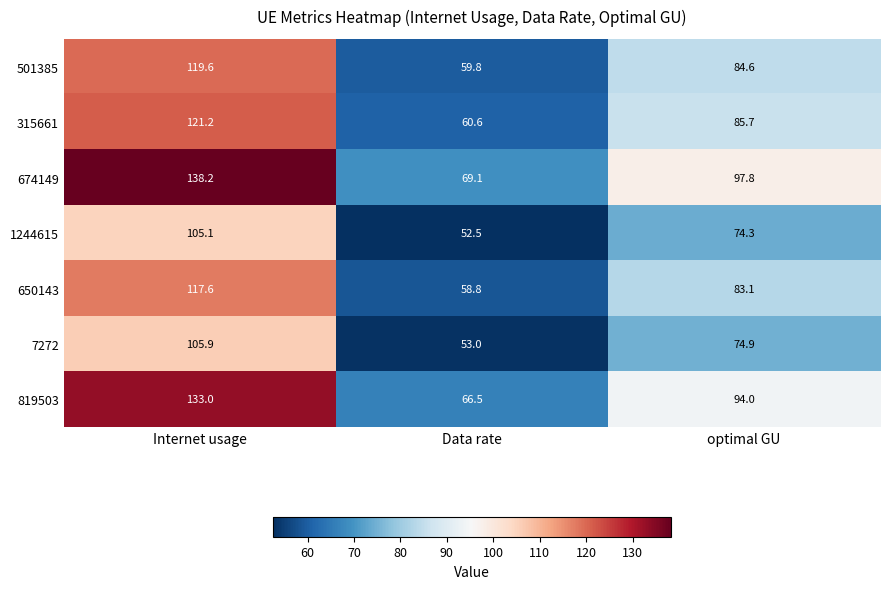

Count the number of categories in the chart.

3